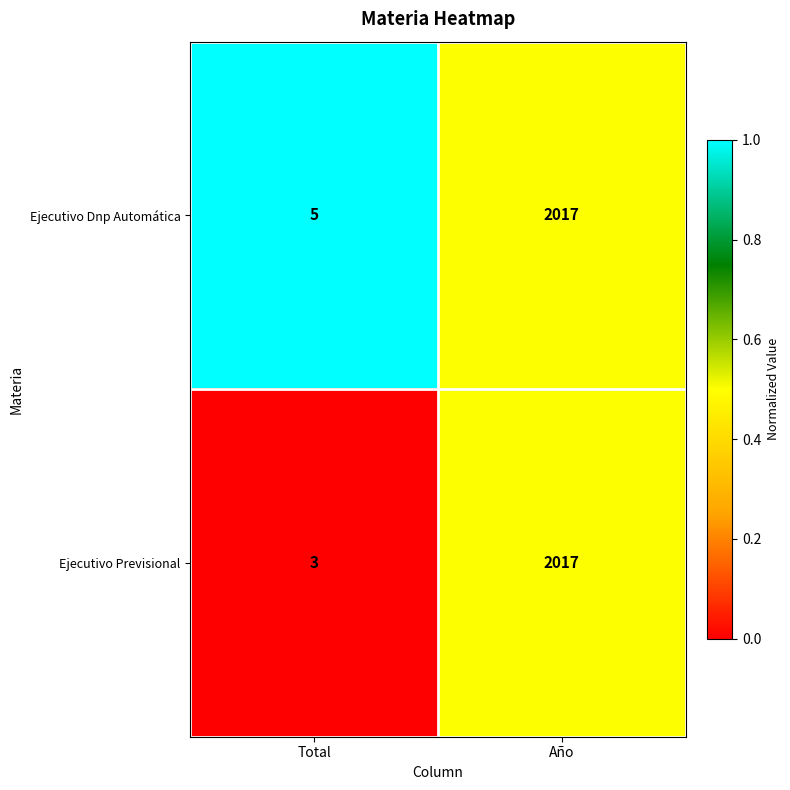

Which label corresponds to the largest value in the chart?

Año